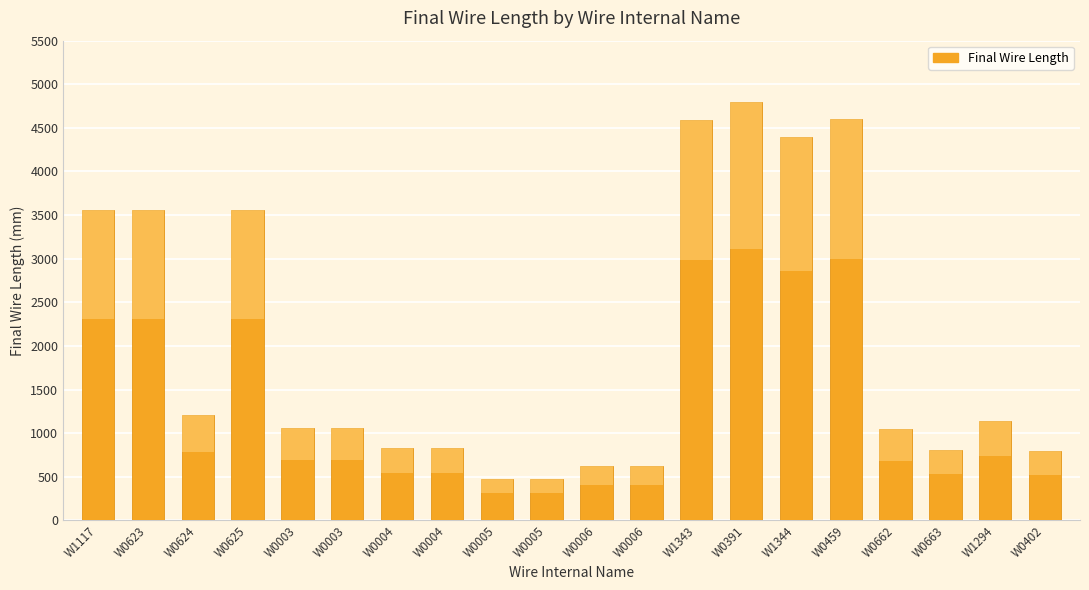

Reading left to right, list all the values displayed in this chart.

3560	3560	1205	3560	1060	1060	830	830	475	475	625	625	4590	4795	4400	4605	1050	810	1135	795